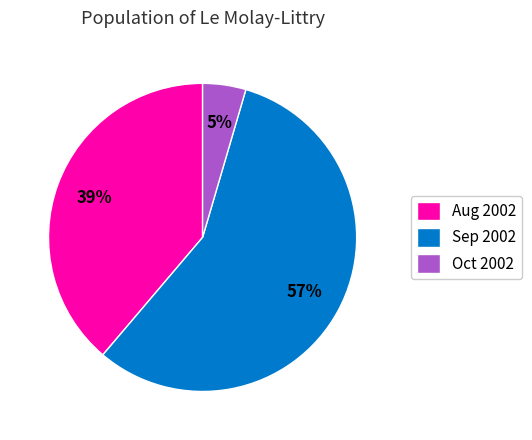

To the nearest percent, what is the average slice percentage?

33%